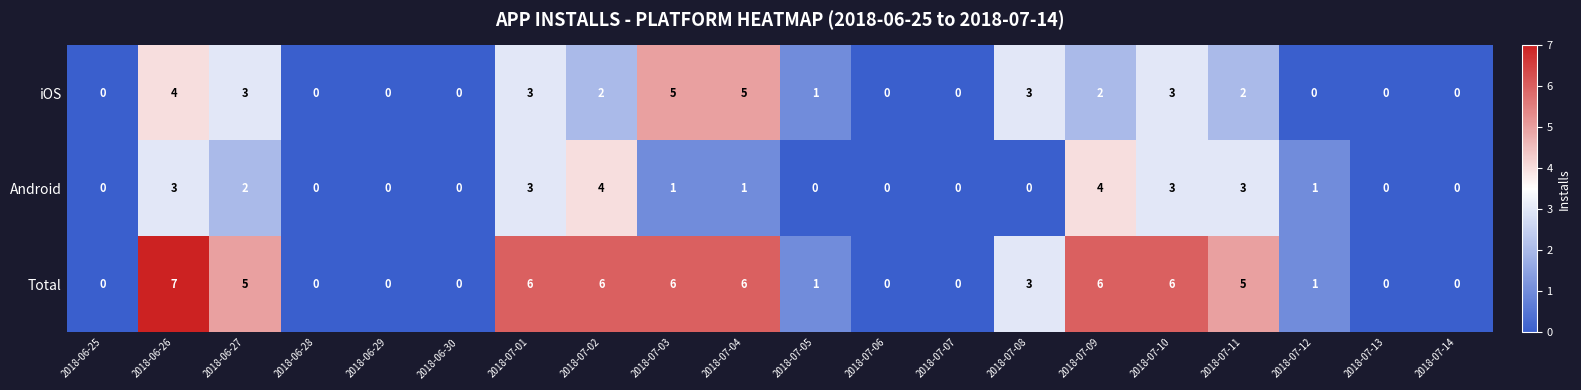

True or false: Total has a value of 0 at 2018-06-25.

True